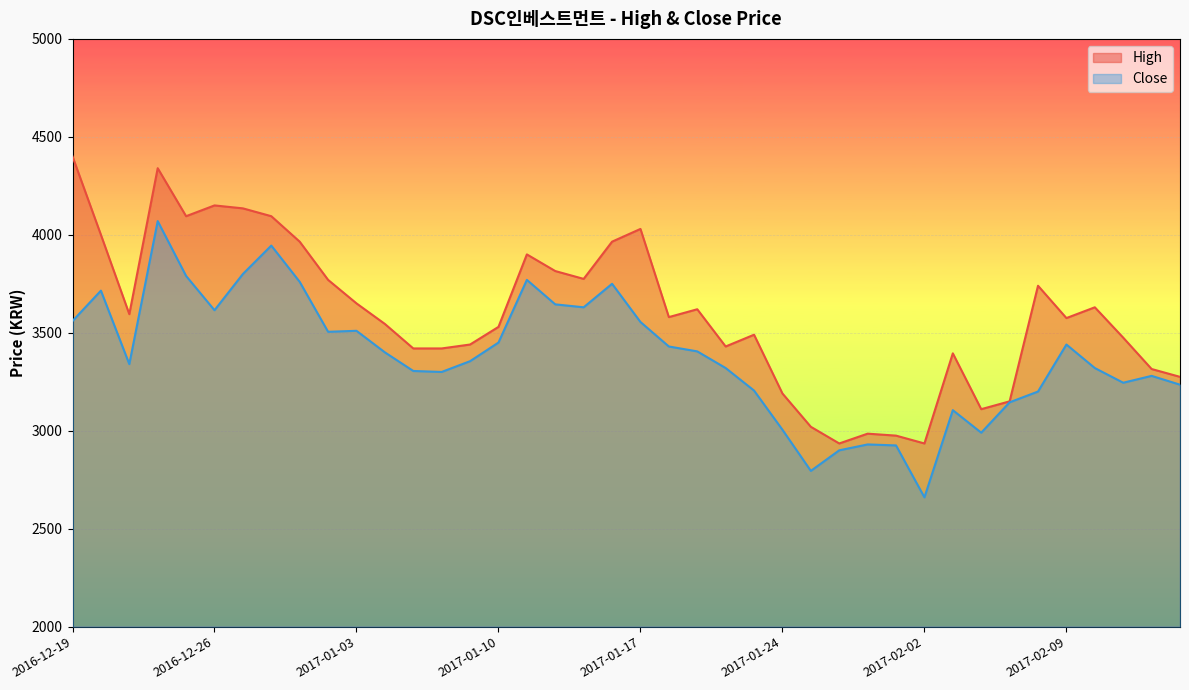

What is the label of the 30th point from the left?

2017-02-01